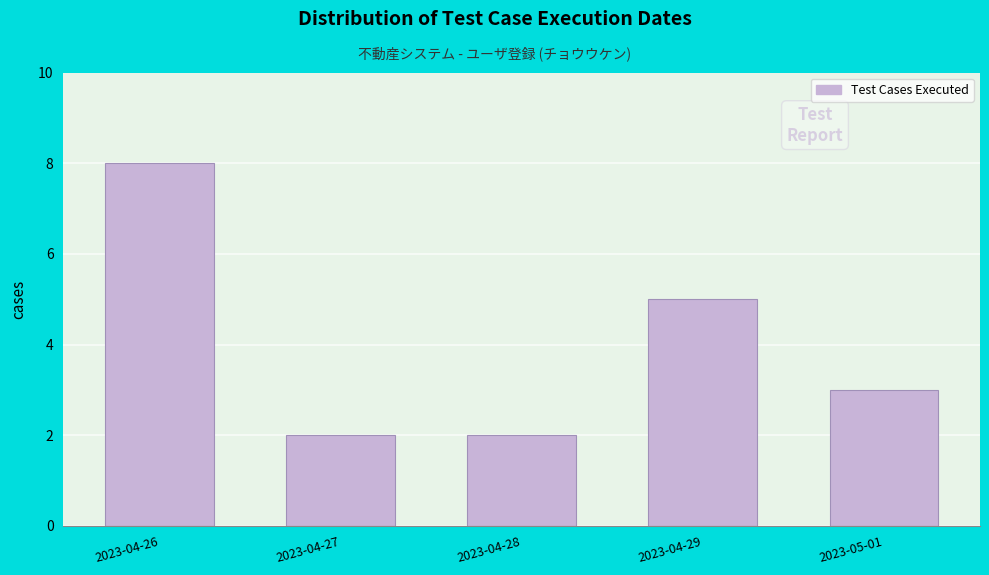

Reading right to left, list all the values displayed in this chart.

2023-05-01=3	2023-04-29=5	2023-04-28=2	2023-04-27=2	2023-04-26=8